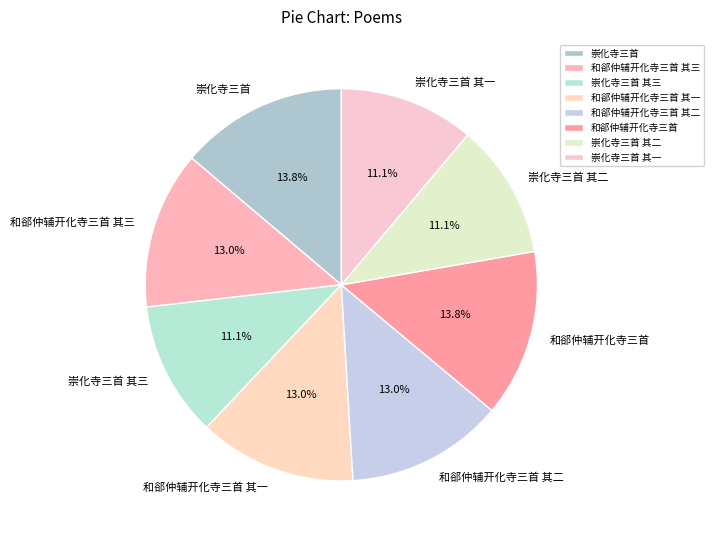

What percentage is NOT represented by 崇化寺三首 其三?

88.9%